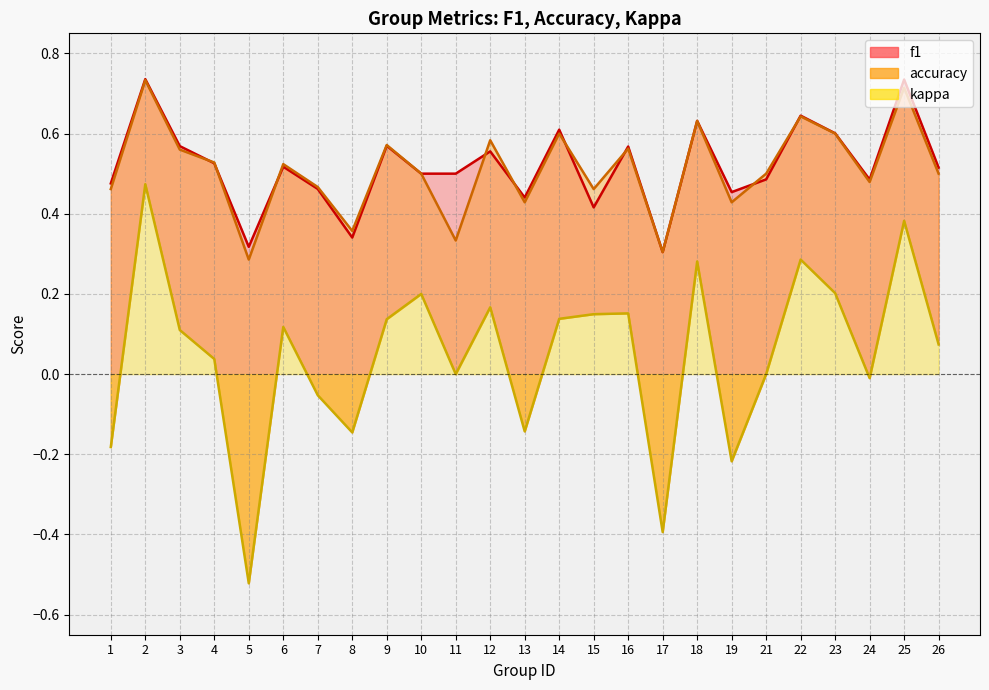

Where is f1 nearest to the value 0?

17